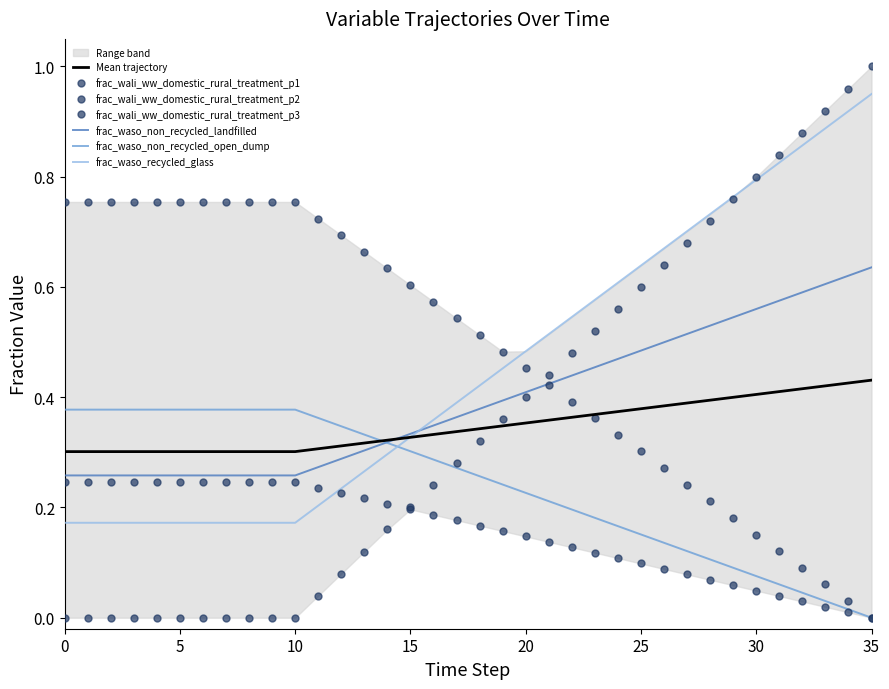

Which series has the widest spread of values?

frac_wali_ww_domestic_rural_treatment_p2